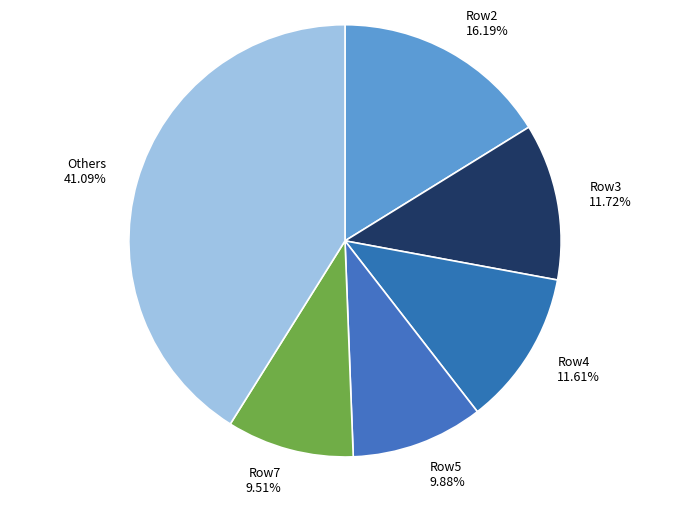

To the nearest percent, what is the average slice percentage?

17%